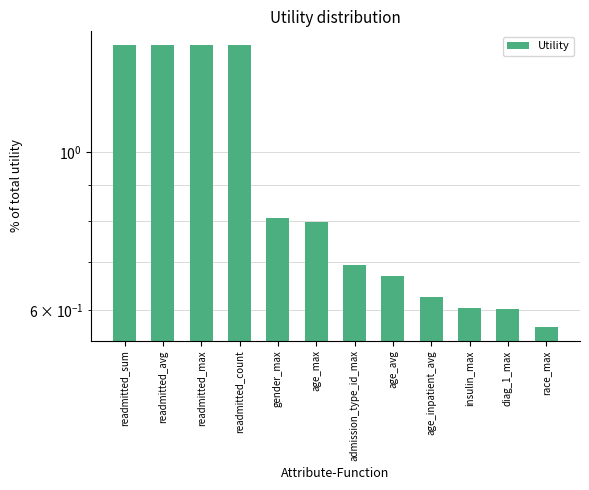

Where is the data nearest to the value 0?

race_max